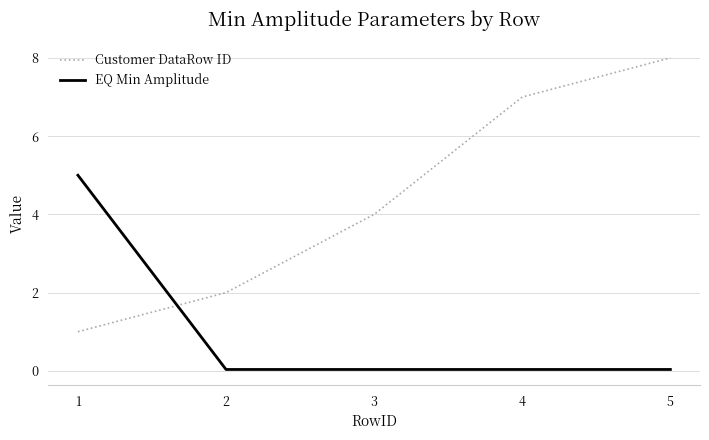

Is it true that Customer DataRow ID equals 1.1 at 2?

False